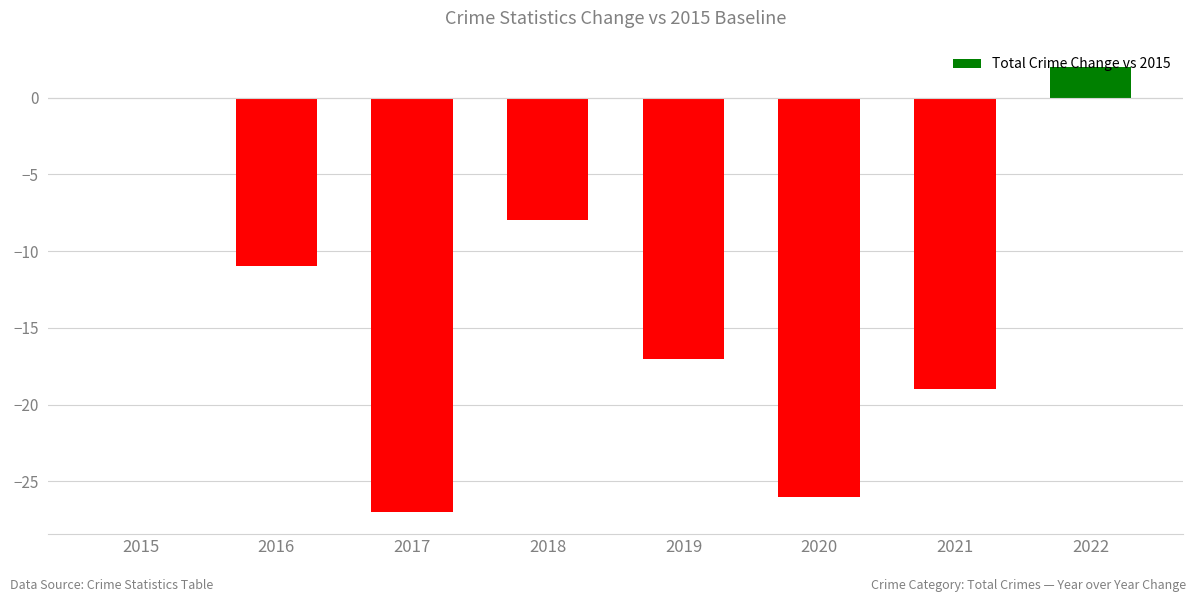

Is it true that the value at 2021 is -19?

True